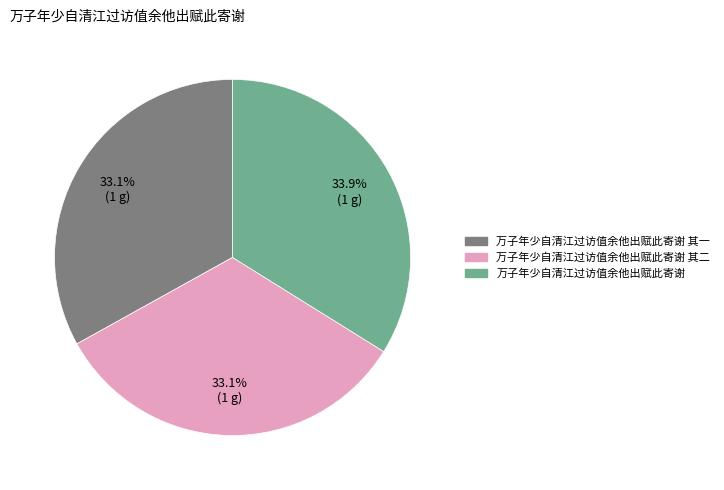

How many slices are in this pie chart?

3